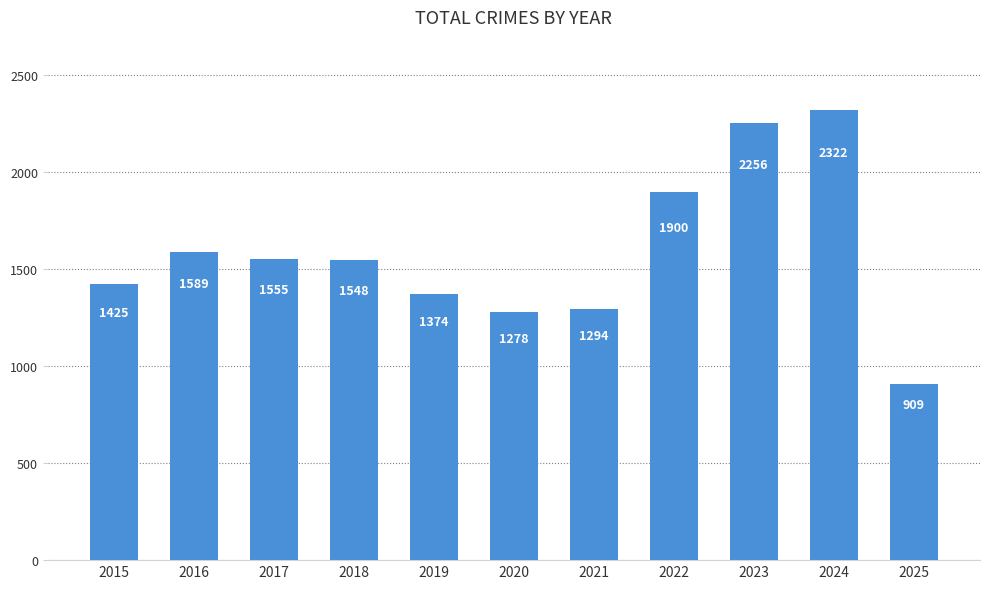

Are the bars horizontal?

No